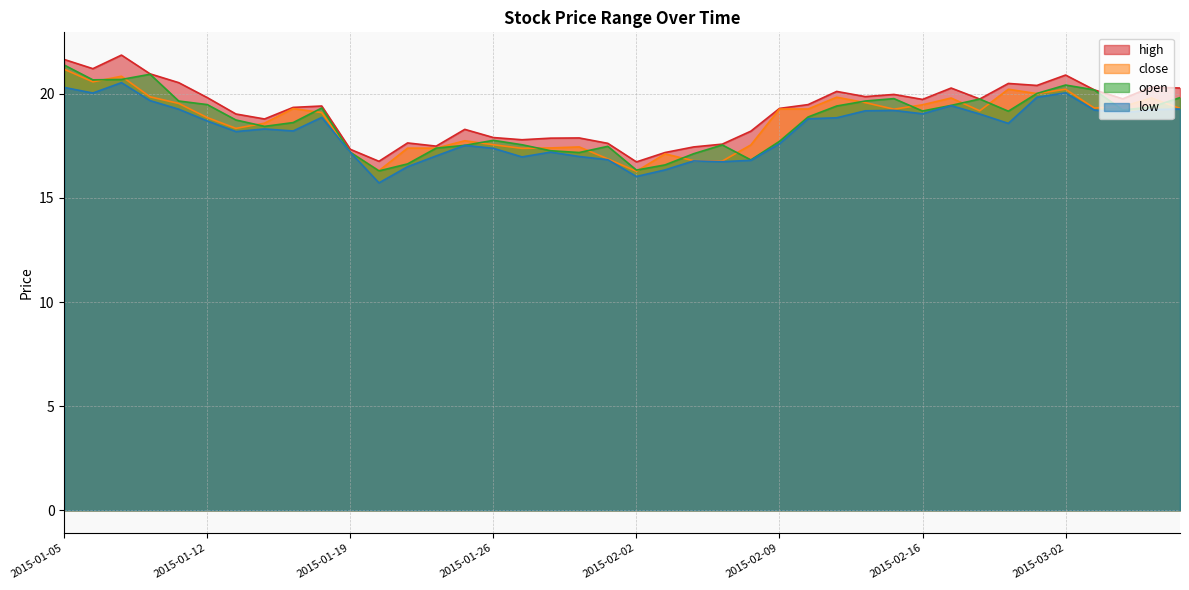

True or false: low and high cross at least once.

False